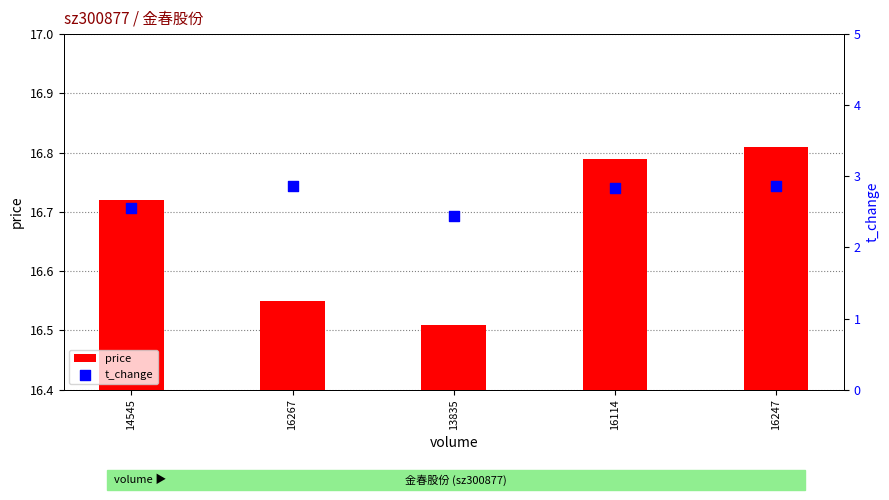

Which series has the largest Y range (max minus min)?

t_change